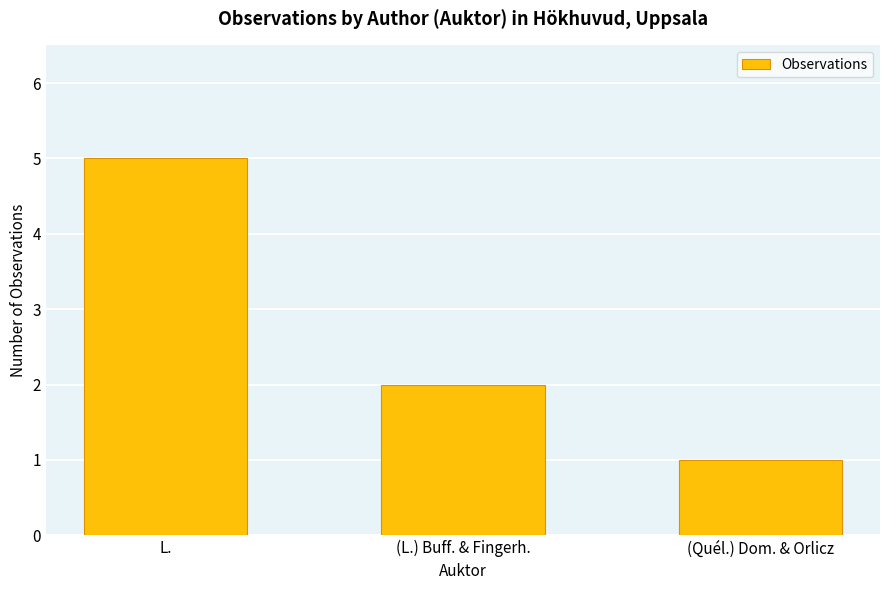

List the labels in order of value, largest first.

L., (L.) Buff. & Fingerh., (Quél.) Dom. & Orlicz